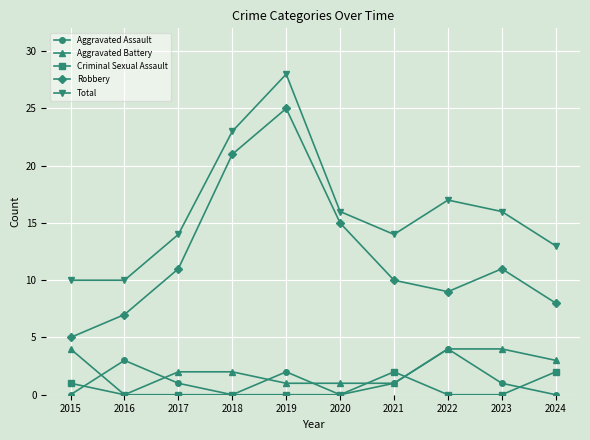

What is the difference between the highest and lowest values at 2019?

28